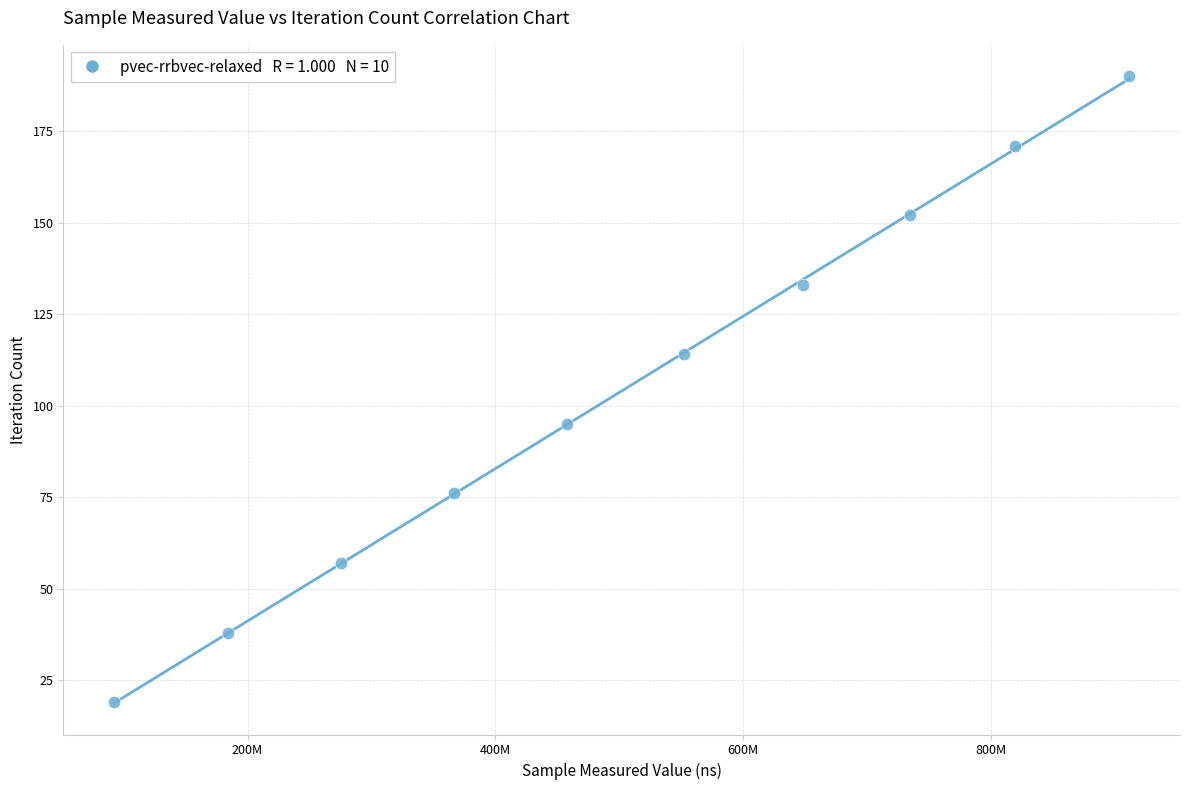

What is the range of X values (max minus min)?

819201370